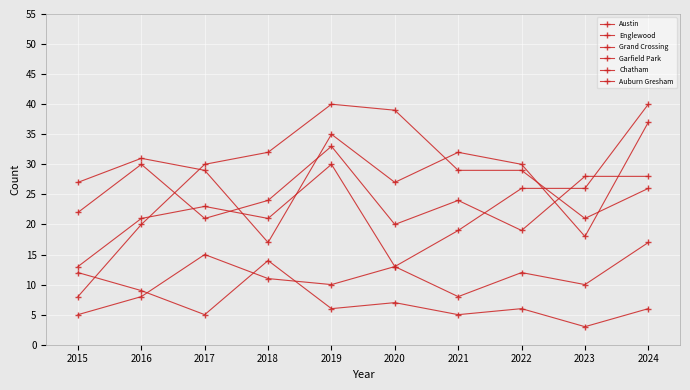

Read the Garfield Park value at 2019.

40